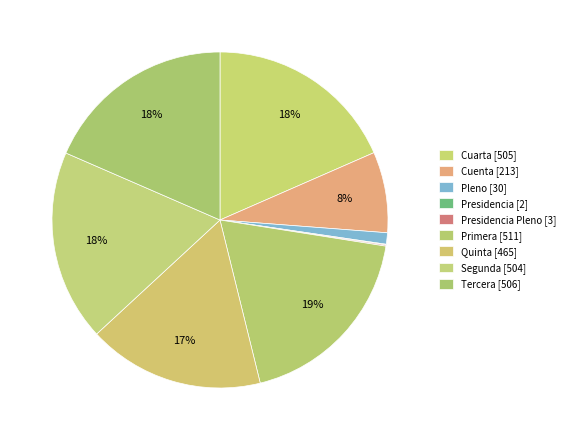

Rank the categories by value from highest to lowest.

Primera, Tercera, Cuarta, Segunda, Quinta, Cuenta, Pleno, Presidencia Pleno, Presidencia